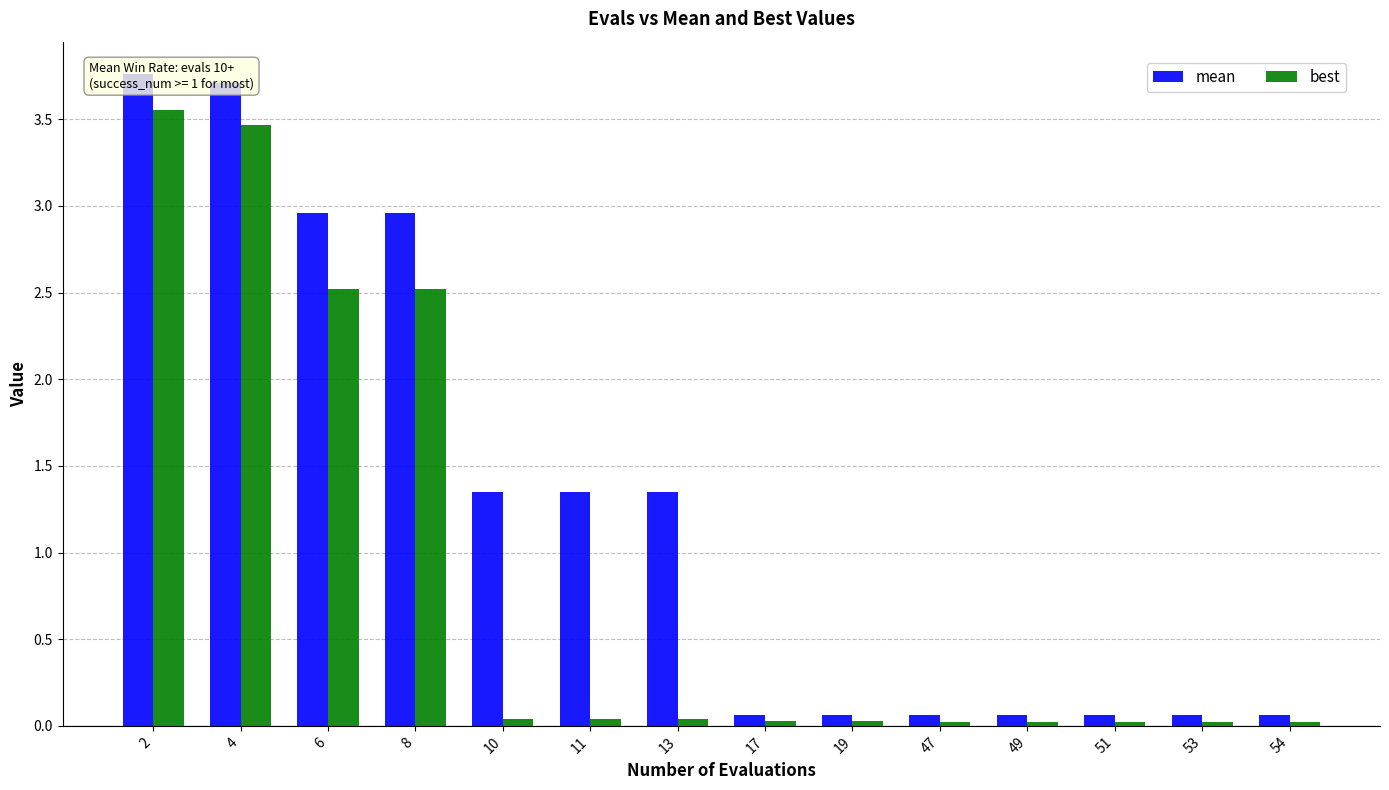

At which category is the sum across all series the highest?

2